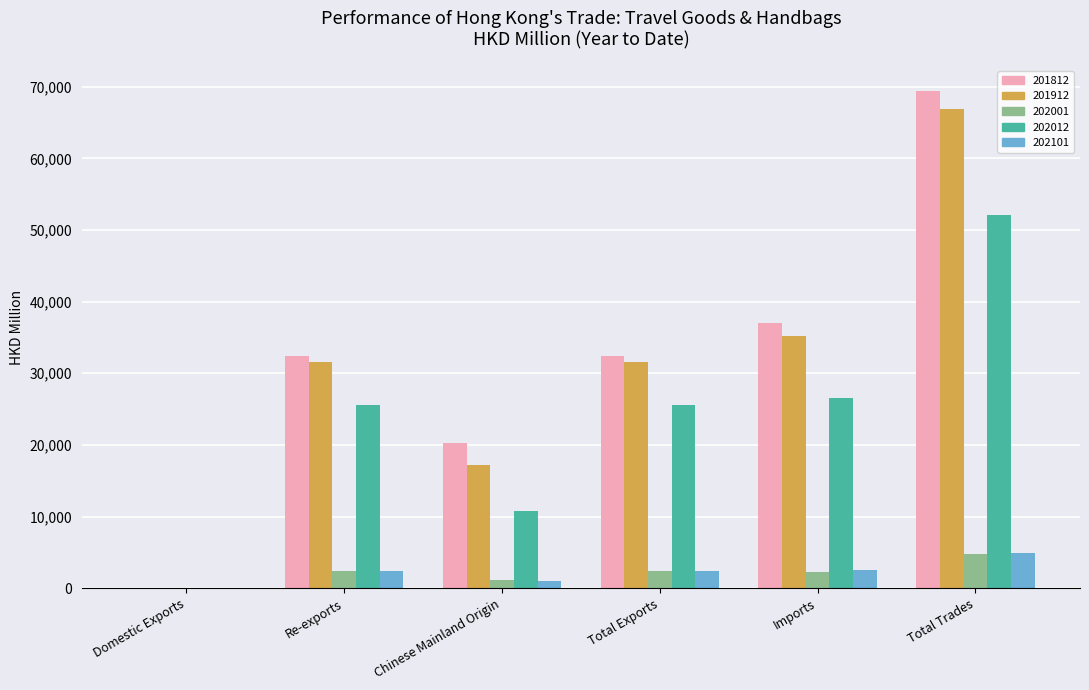

Between Re-exports and Total Trades, which series saw the biggest shift?

201812